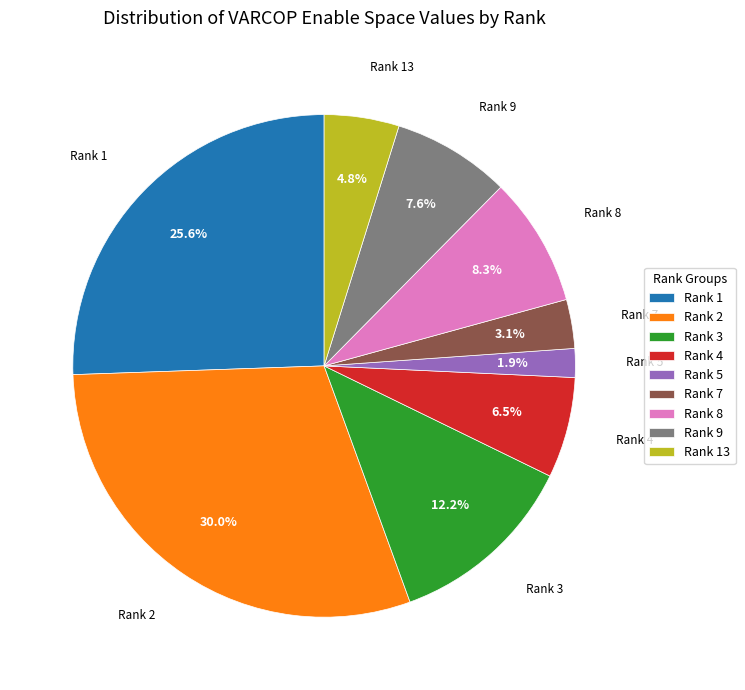

Which category has the biggest portion of the pie?

Rank 2